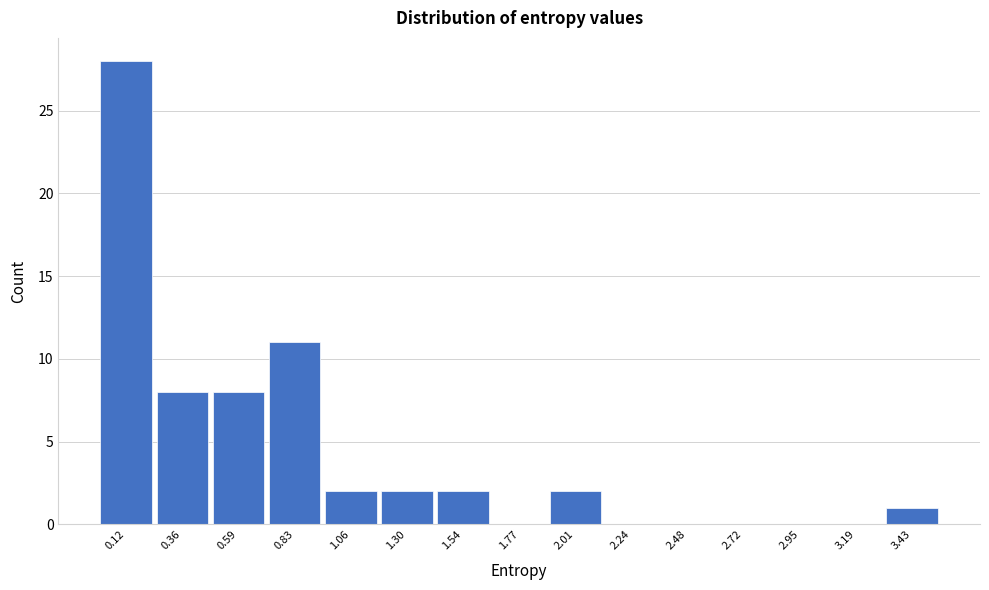

What is the height of the bar covering 0.00 to 0.25 on the x-axis? Neither the bar edges nor the heights are printed on the chart, so give them approximately, as read against the axes.

28